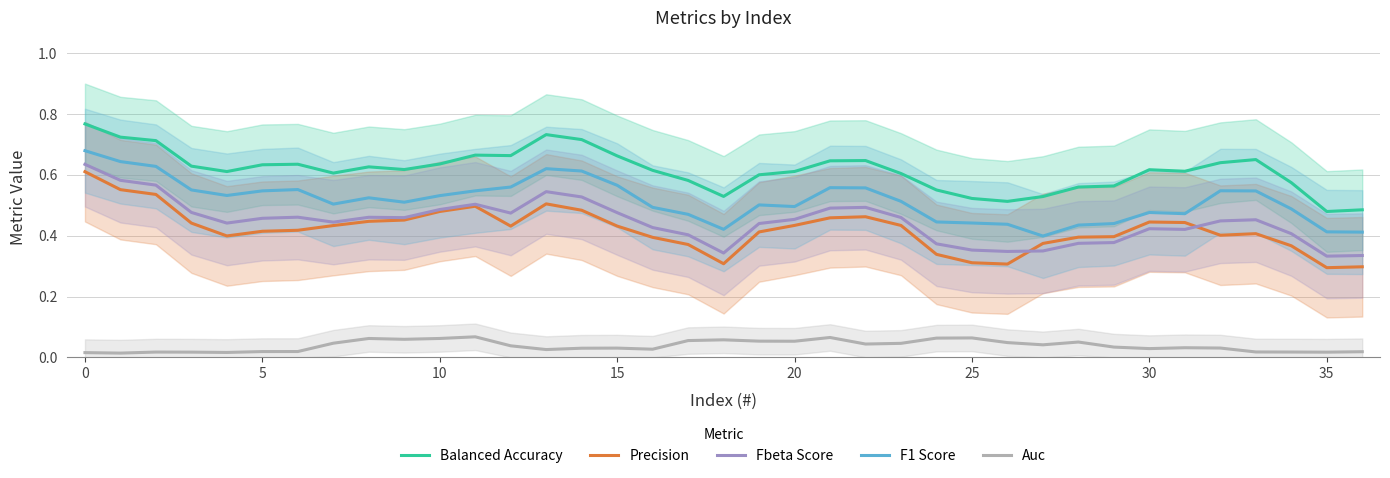

How many Balanced Accuracy values are between 0 and 1?

37